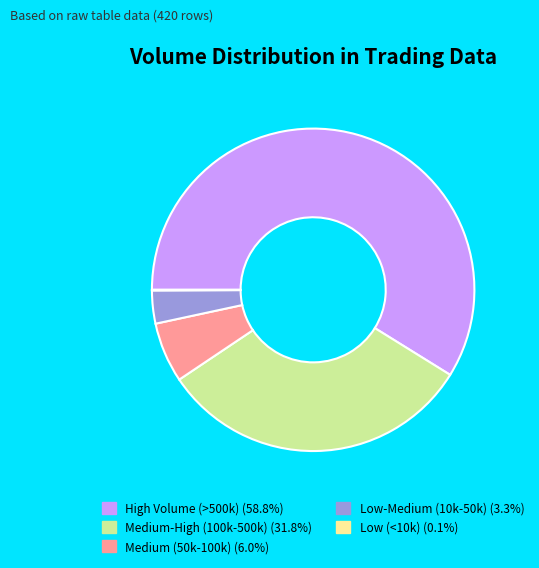

Is there any slice that represents more than half of the pie?

Yes